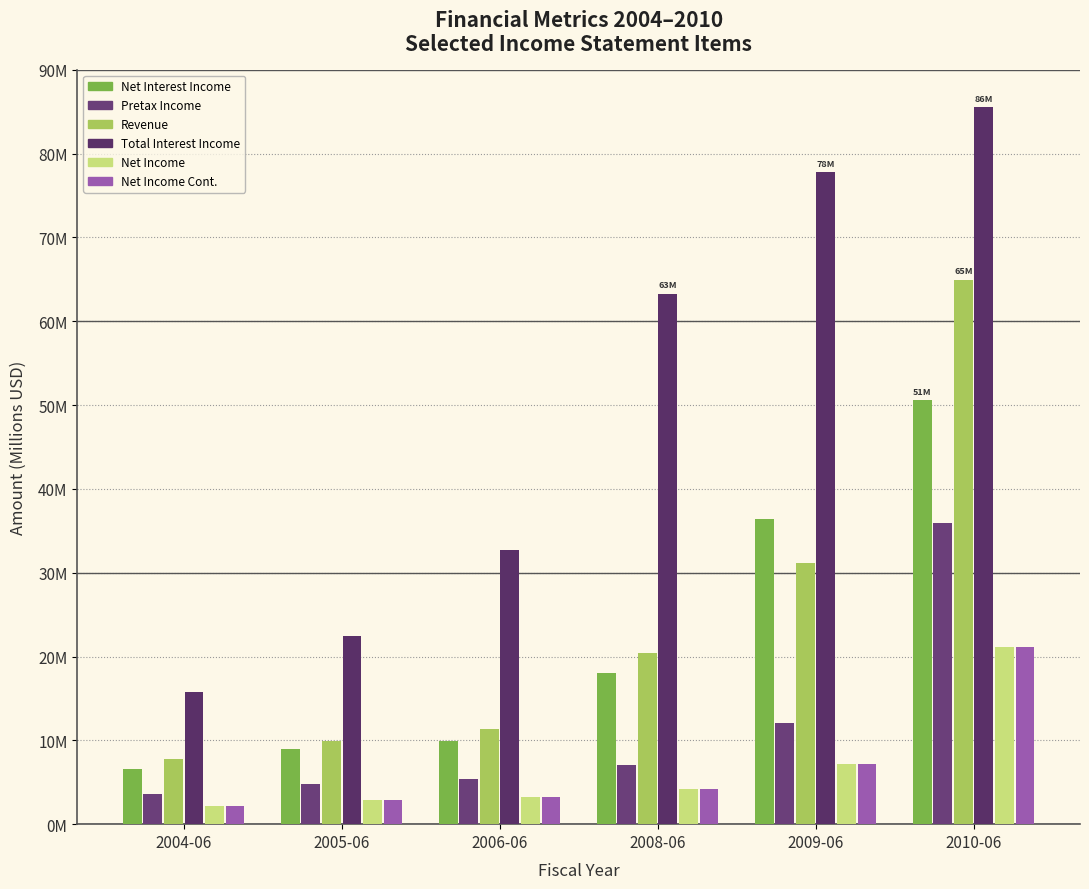

What are all the series names shown in the legend?

Net Interest Income, Pretax Income, Revenue, Total Interest Income, Net Income, Net Income Cont.